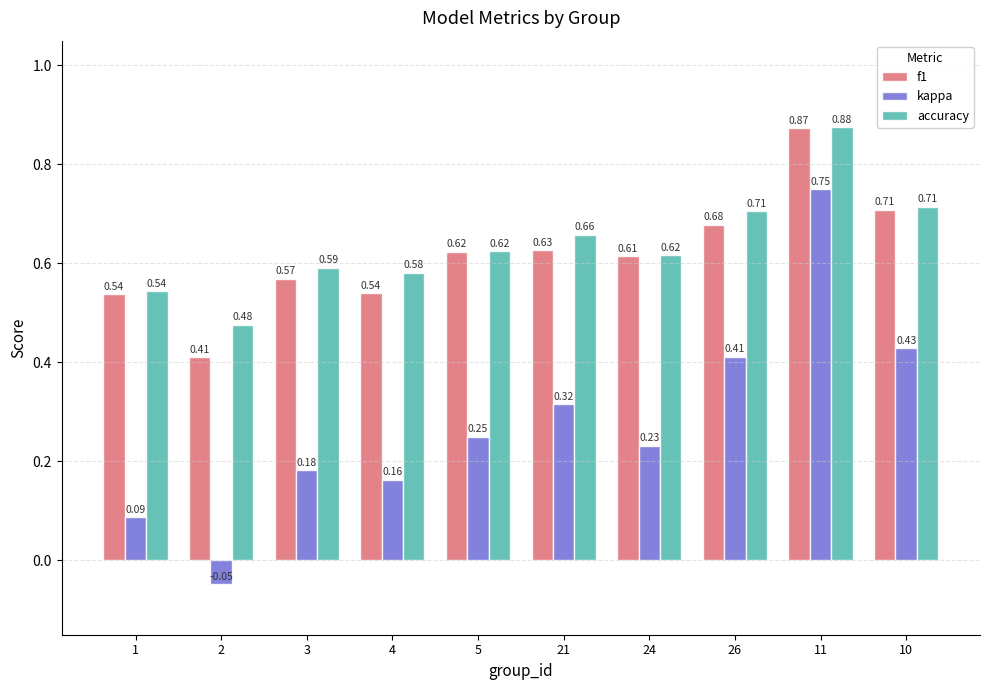

How many groups of bars are there?

10